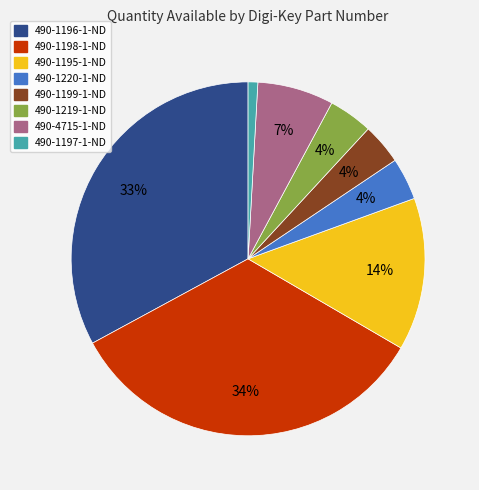

Count the number of slices in the pie.

8